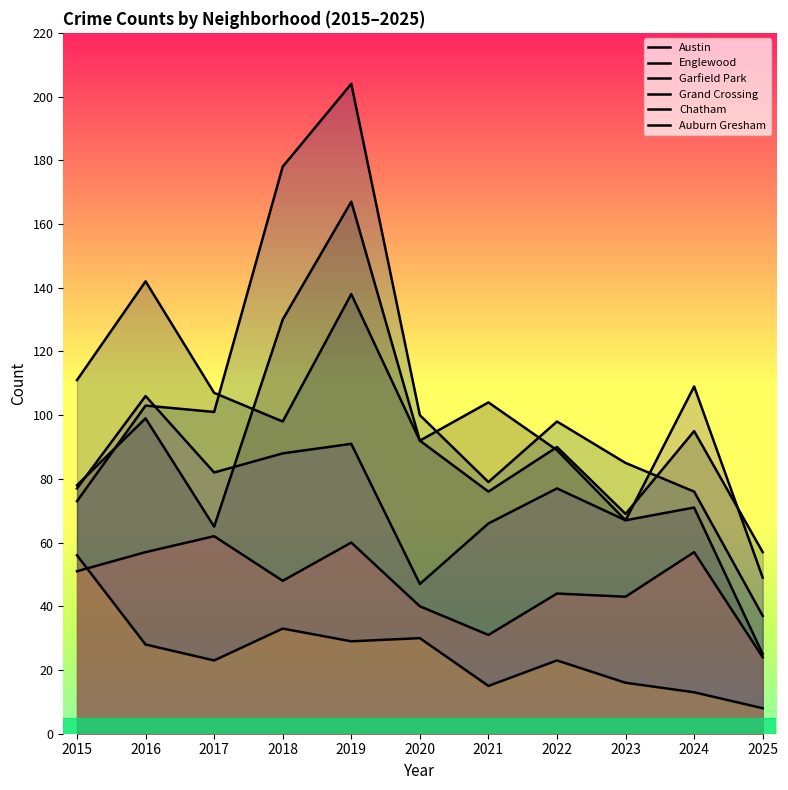

The Grand Crossing series shows 77 at 2022. True or false?

True